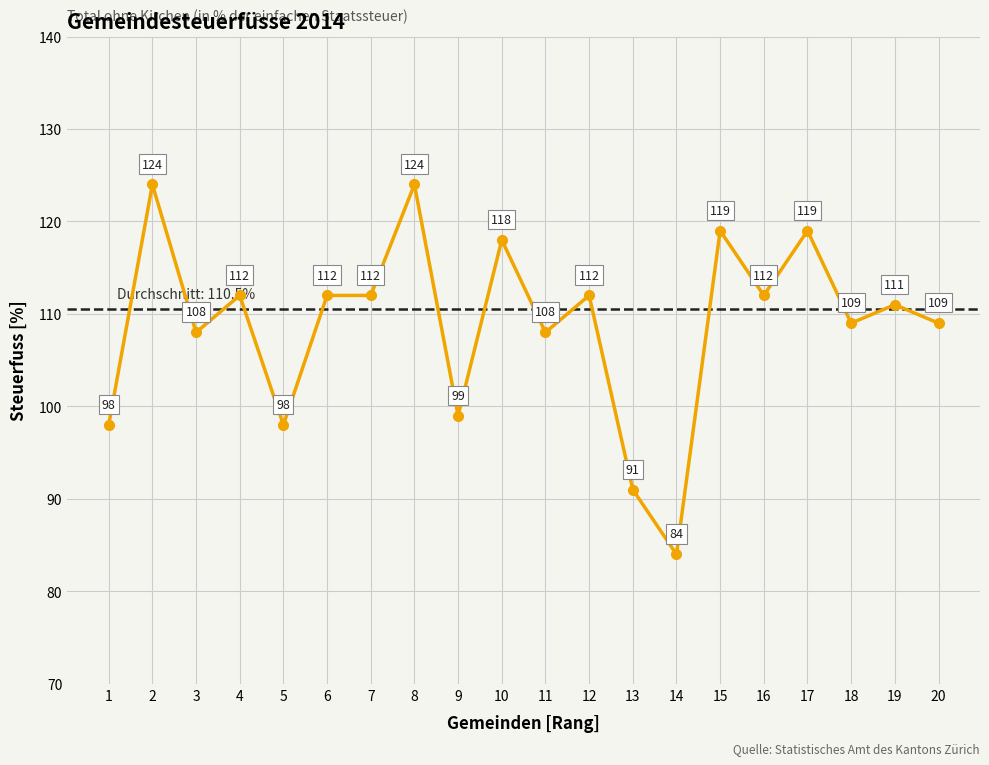

List the labels in order of value, smallest first.

14, 13, 1, 5, 9, 3, 11, 18, 20, 19, 4, 6, 7, 12, 16, 10, 15, 17, 2, 8